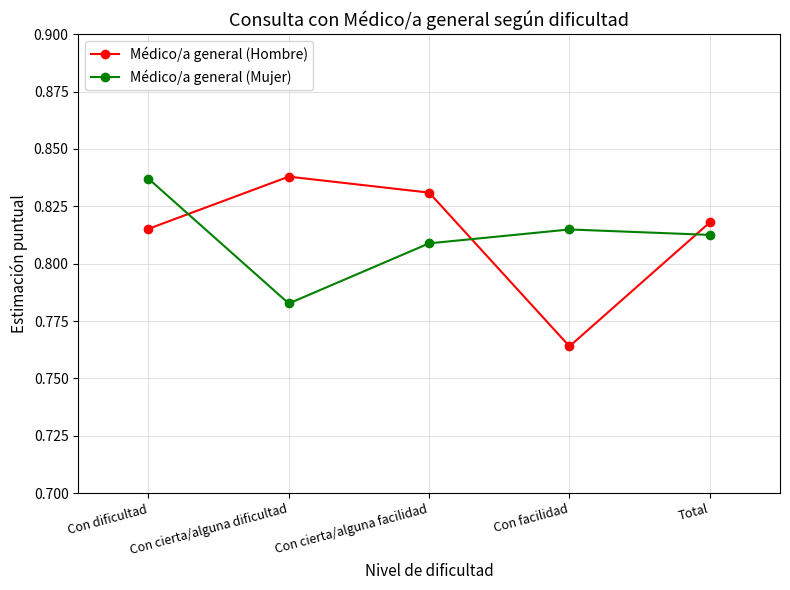

What is the difference between the maximum and minimum values in the Médico/a general (Hombre) series?

0.1